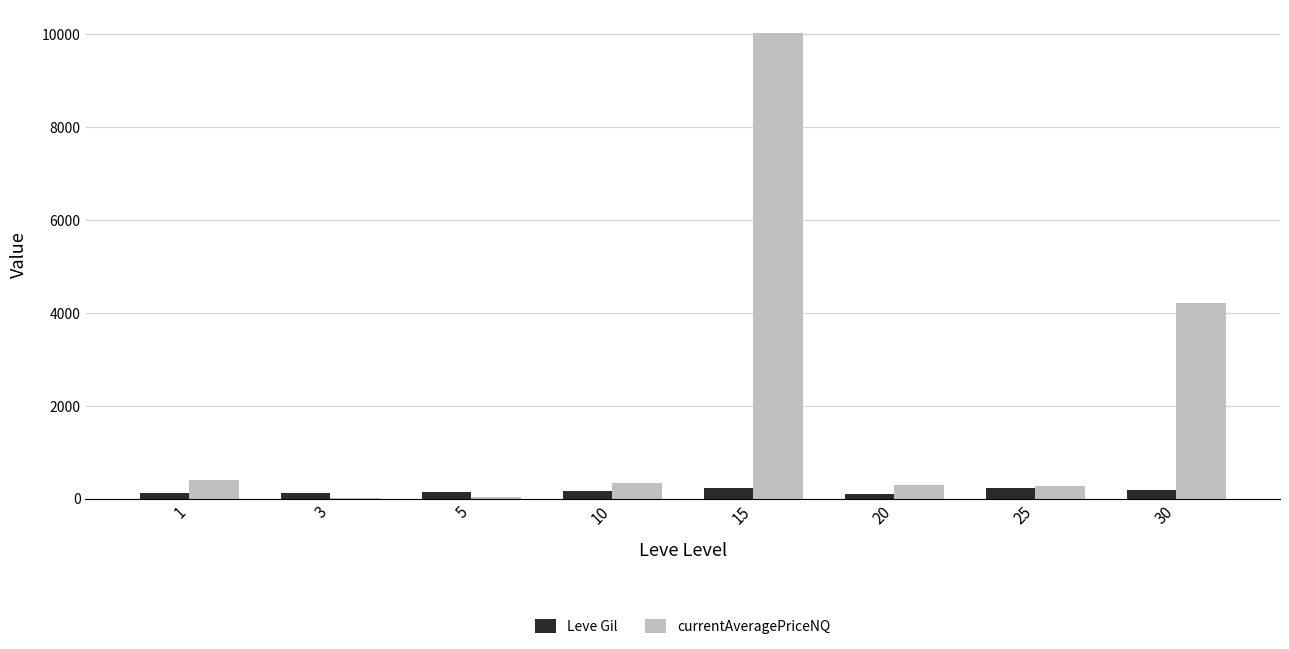

Which series has the largest total across all categories?

currentAveragePriceNQ